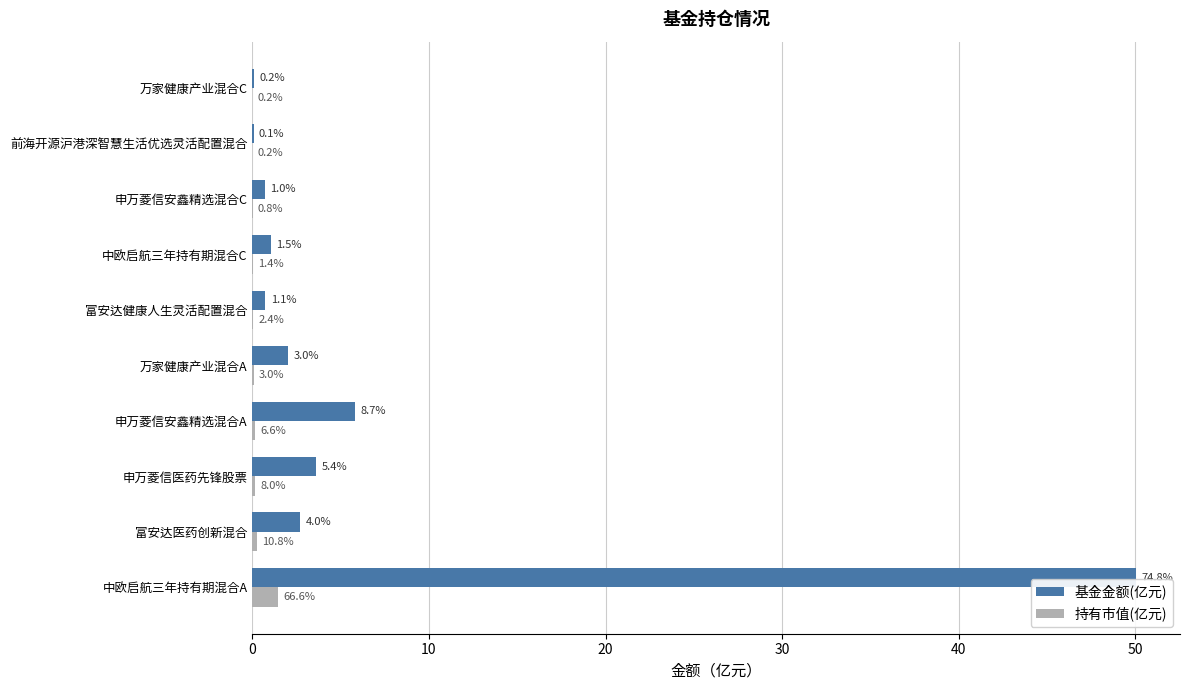

What position from the left is 前海开源沪港深智慧生活优选灵活配置混合?

9